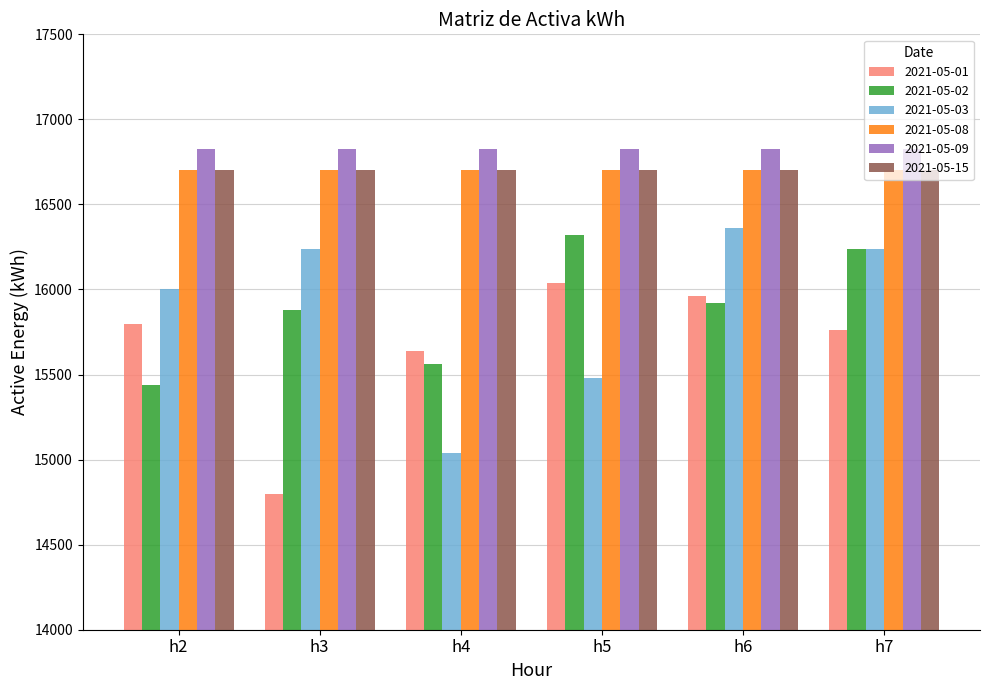

What is the difference between the highest and lowest values at h5?

1347